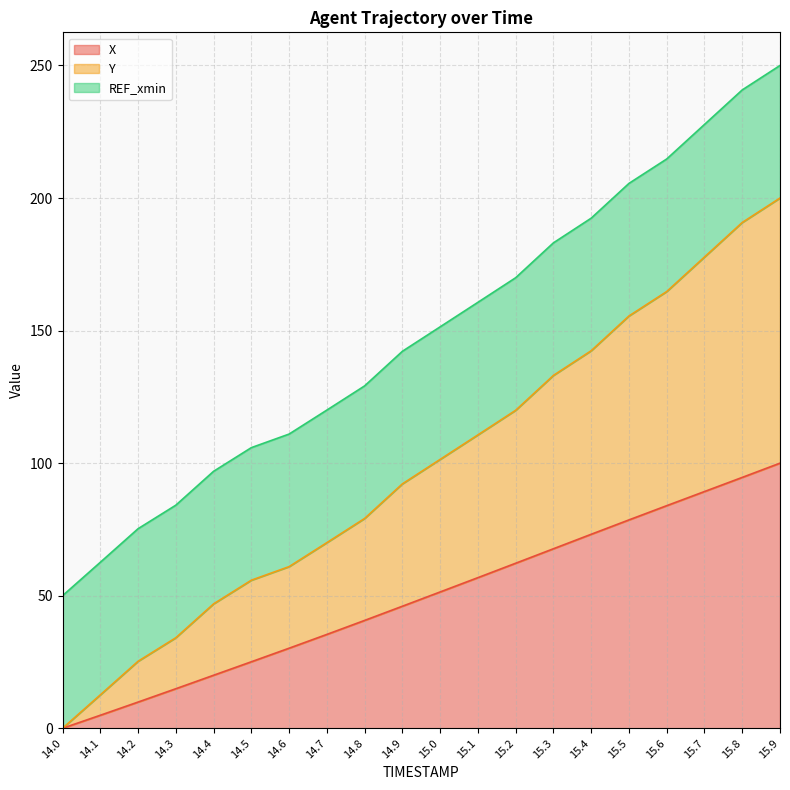

The value of X at 15.3 is 22.1. True or false?

False